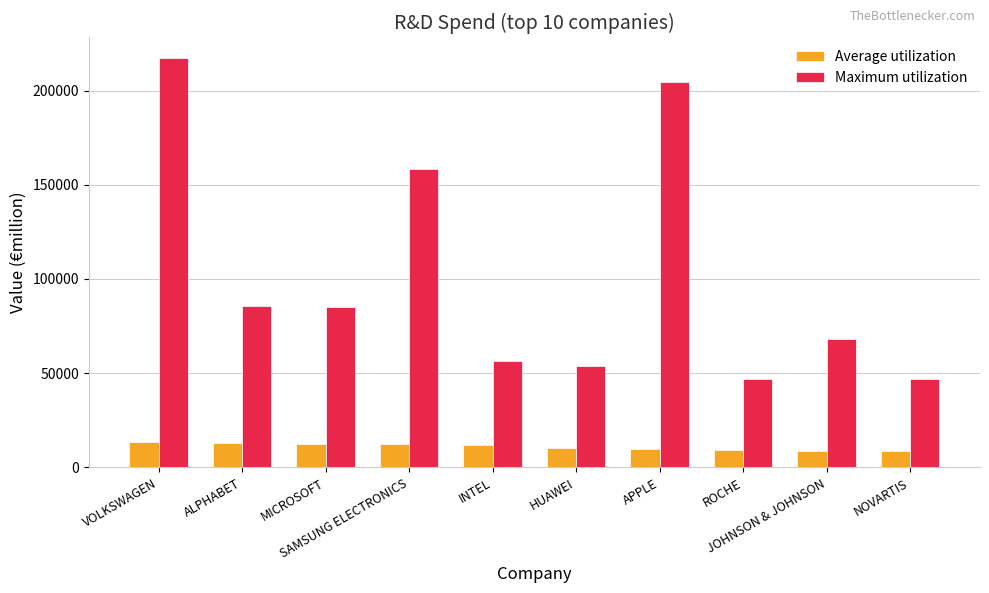

What are all the series names shown in the legend?

Average utilization, Maximum utilization